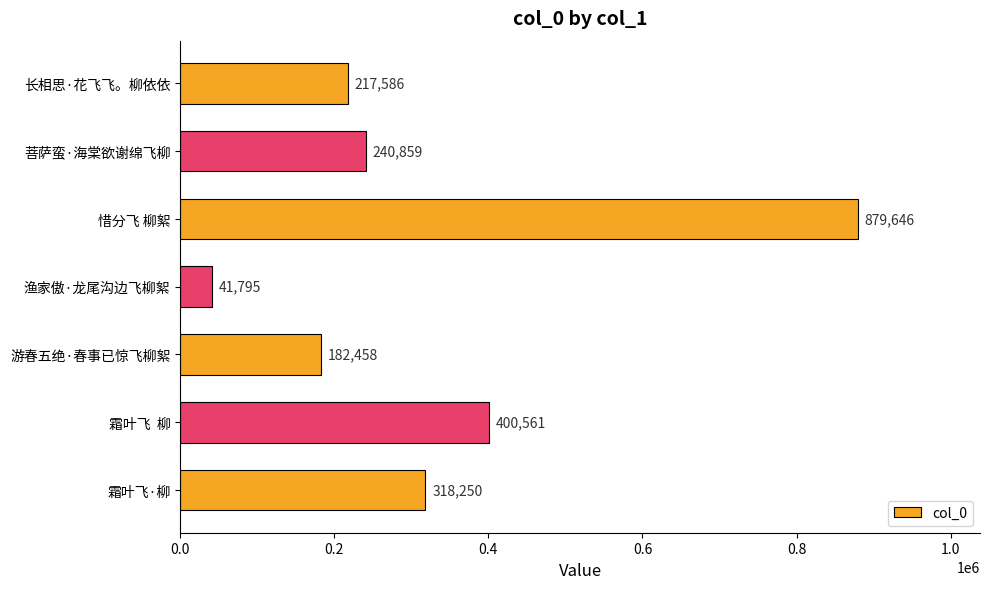

What is the minimum value shown in the chart?

41795